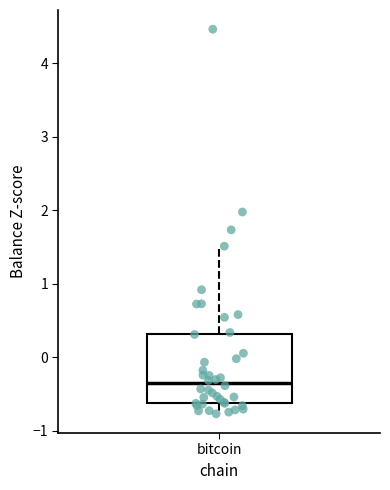

Transcribe this box plot: give where the median line is, the range the box spans, and where the two whiskers end, as read against the y-axis. The values are not printed on the chart, so give them approximately, as read against the axis.

median -0.4, box -0.6 to 0.3, whiskers -0.8 to 1.5